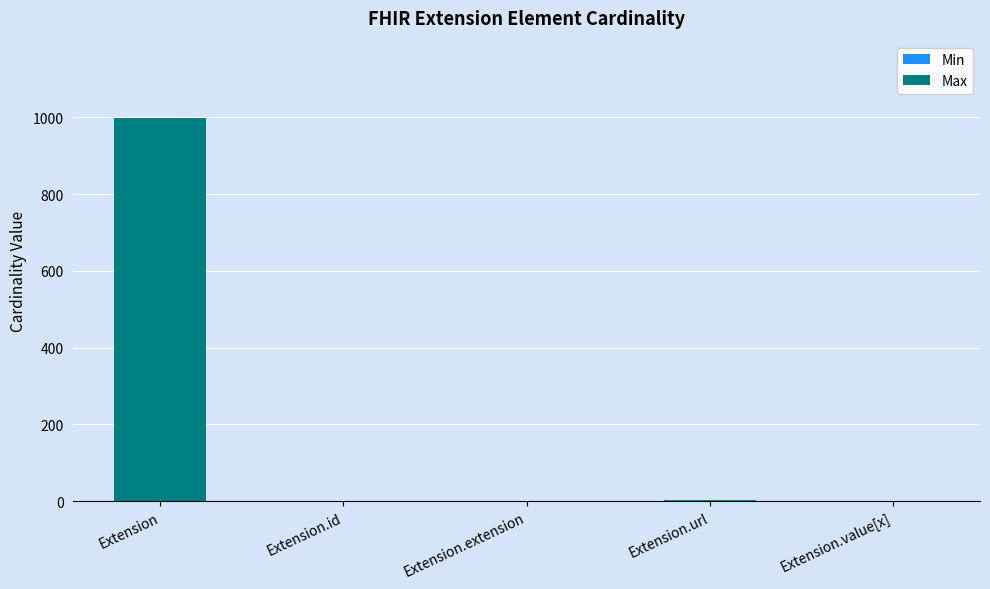

At which category is the sum across all series the highest?

Extension